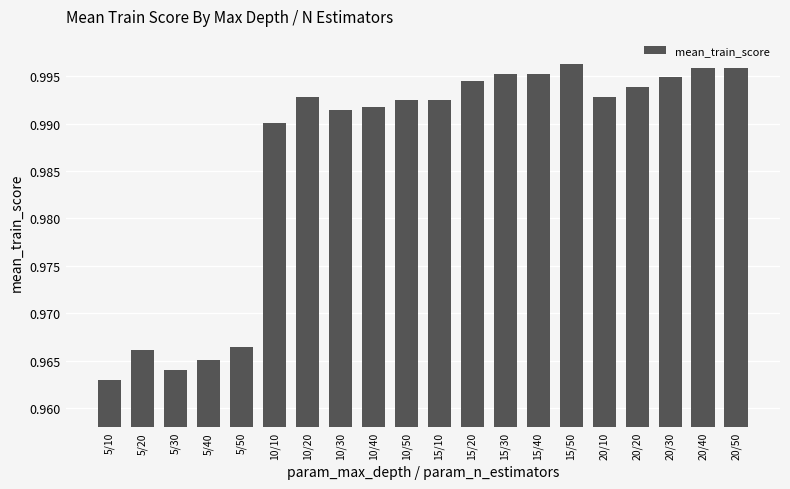

What is the sum of all values?

19.7